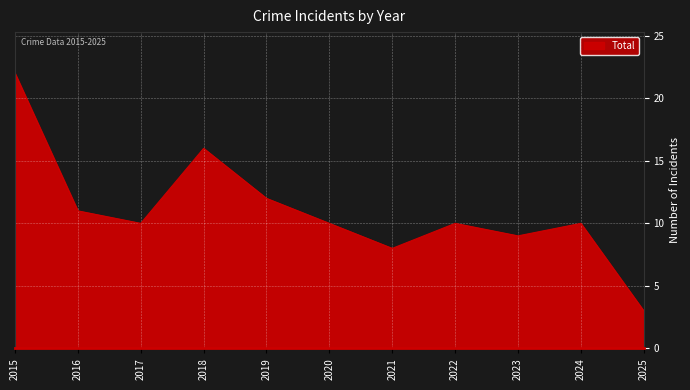

What is the greatest value displayed?

22